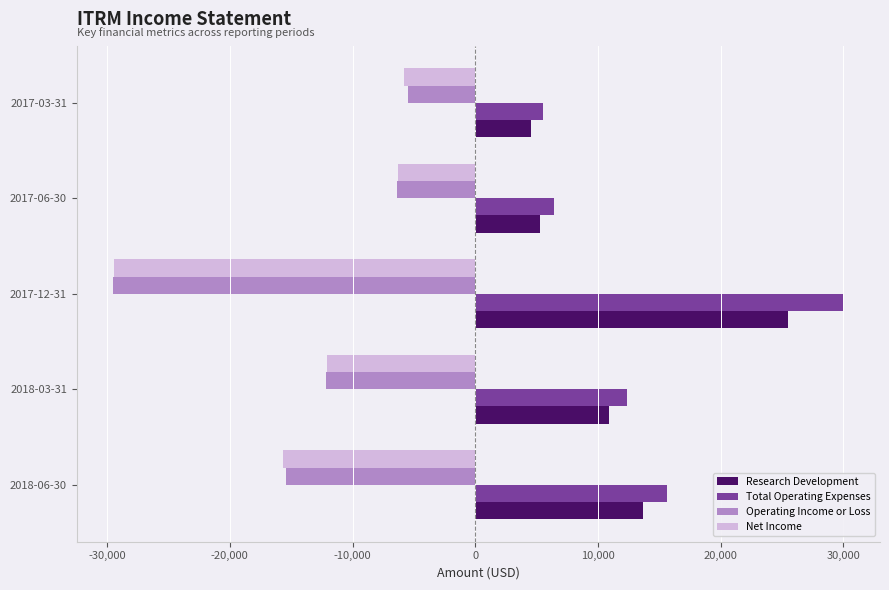

What is the total value across all series at 2018-03-31?

-1000